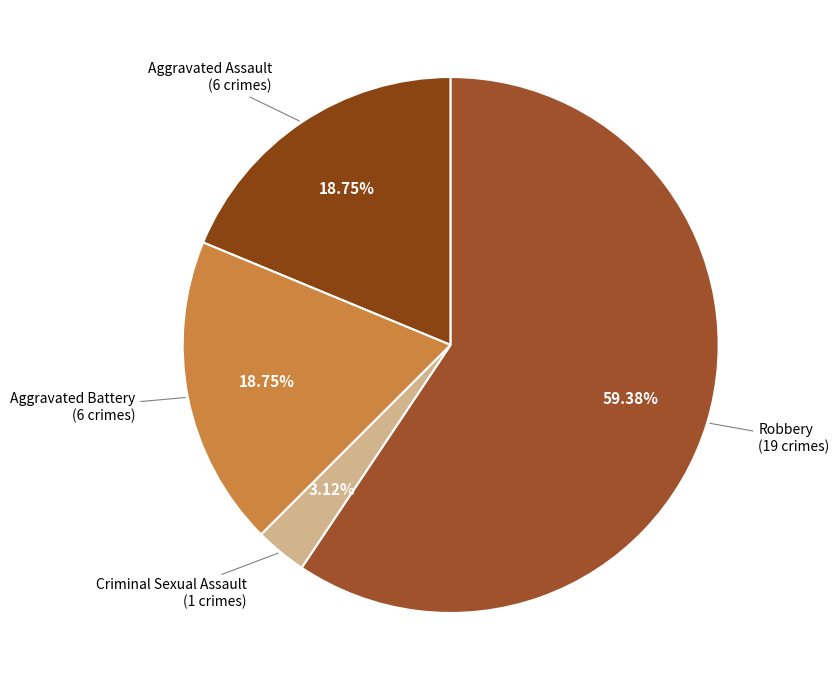

Count the number of slices in the pie.

4